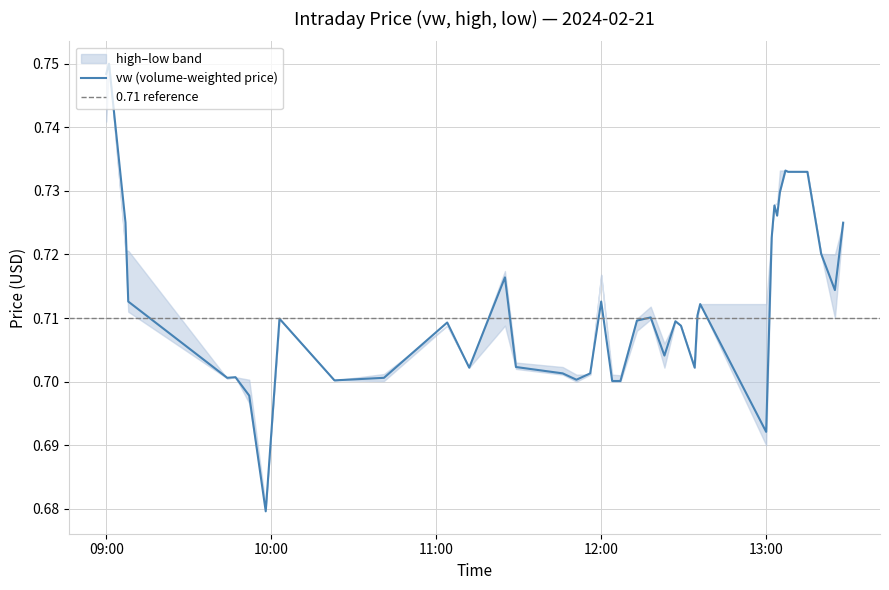

Is it true that h equals 0.4 at 2024-02-21 13:05:00?

False